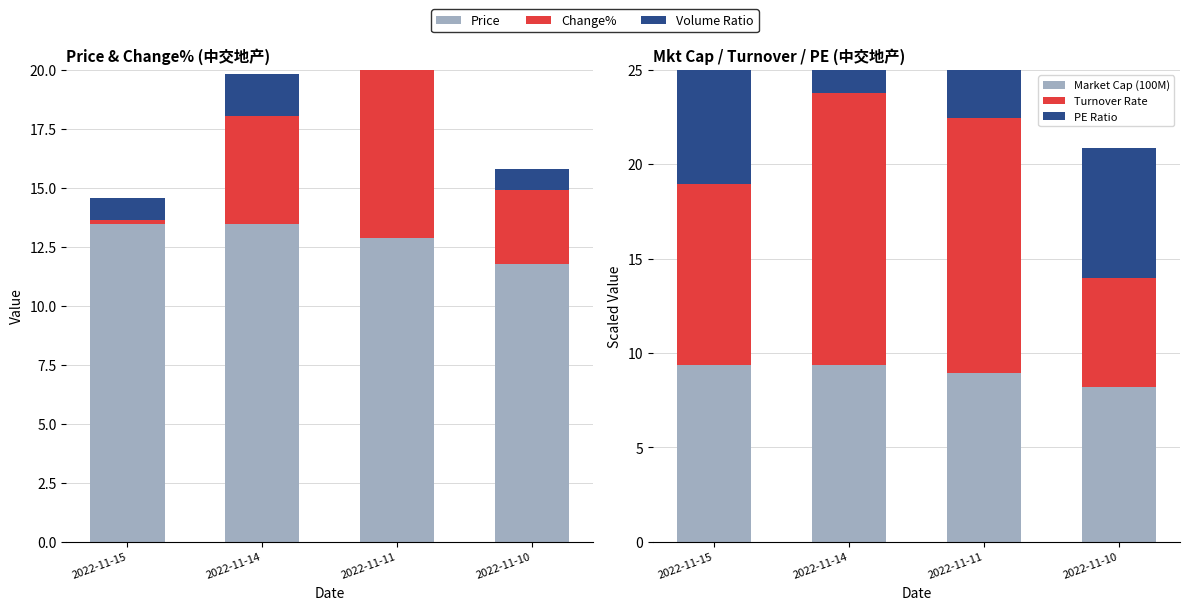

Which series changed the most between 2022-11-11 and 2022-11-10?

Turnover Rate